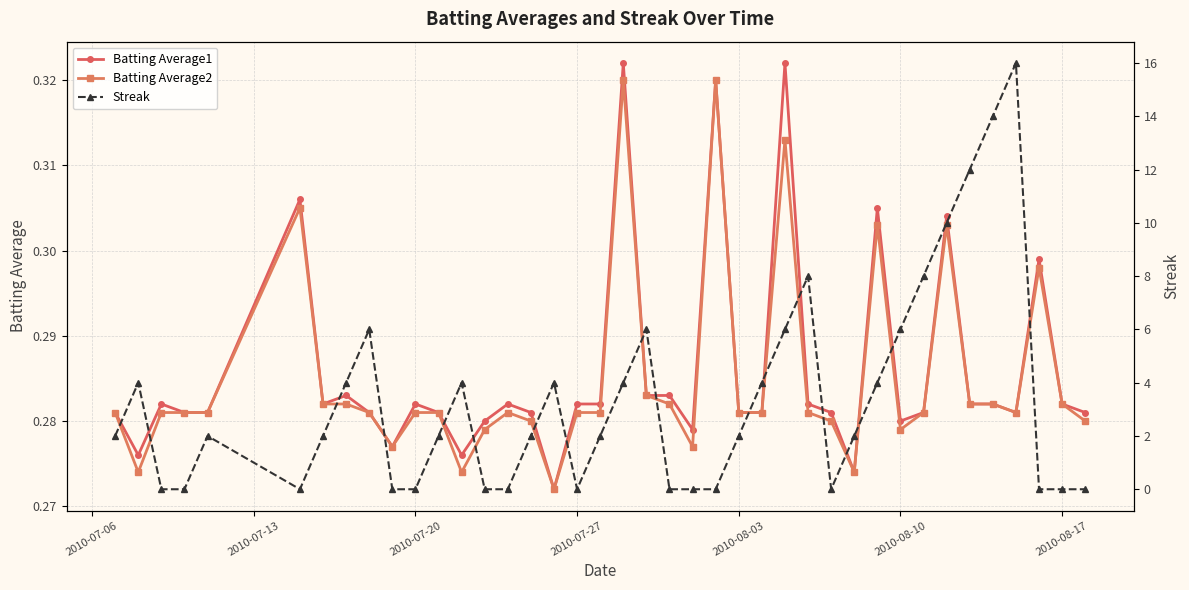

True or false: Batting Average1 has more than 0 points higher than both neighbors.

True